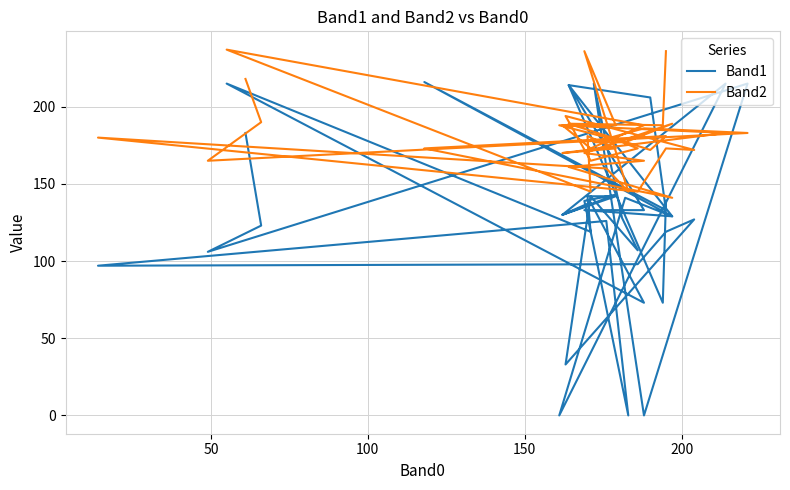

What are all the series names shown in the legend?

Band1, Band2